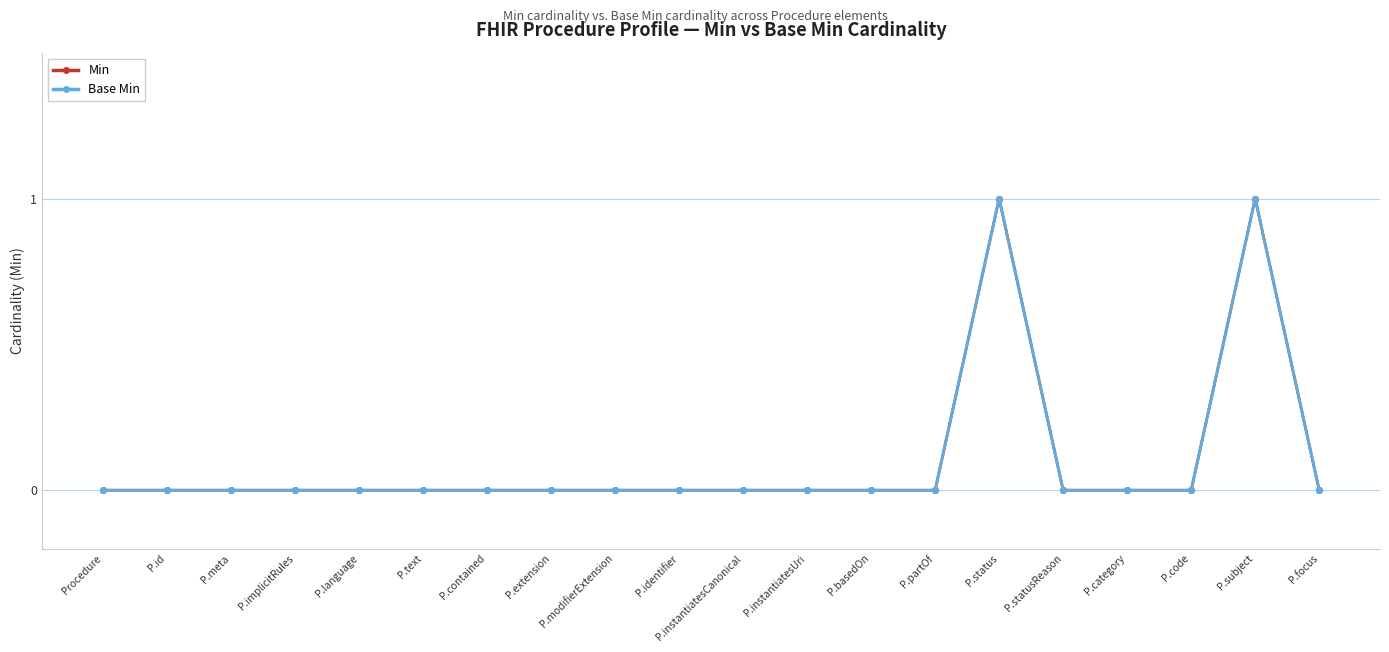

Is this an area chart (filled region under the line)?

No